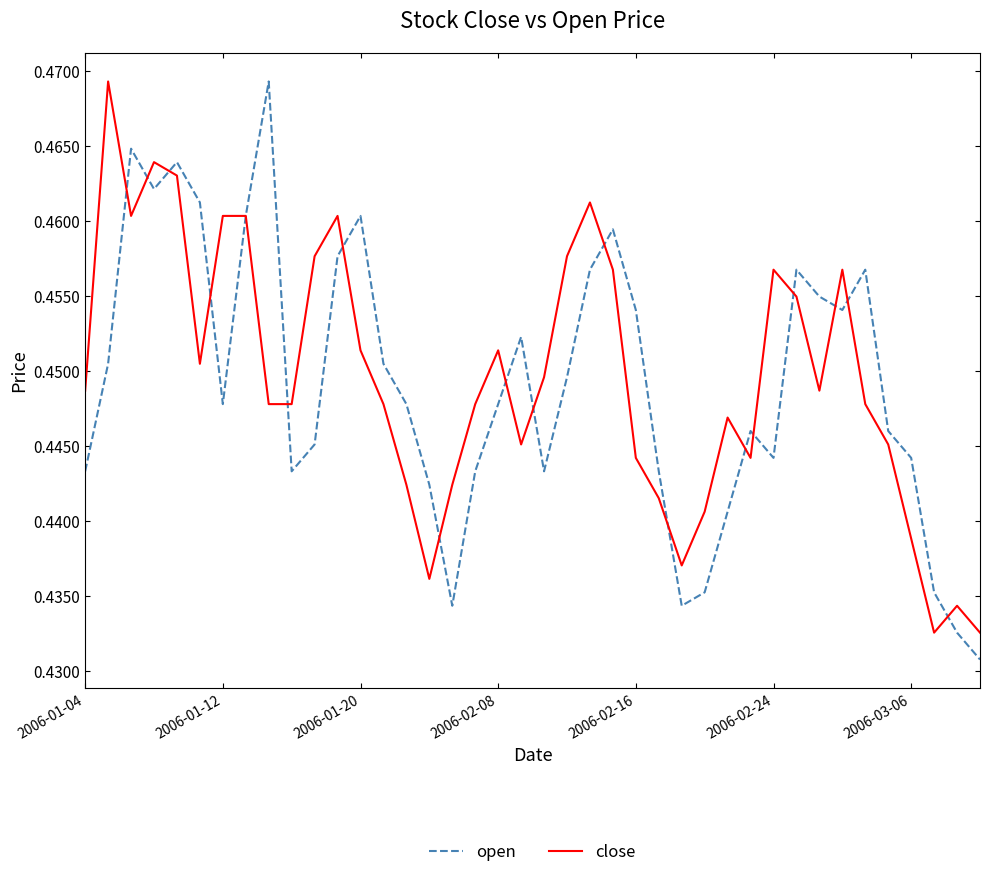

Which series has the widest spread of values?

open